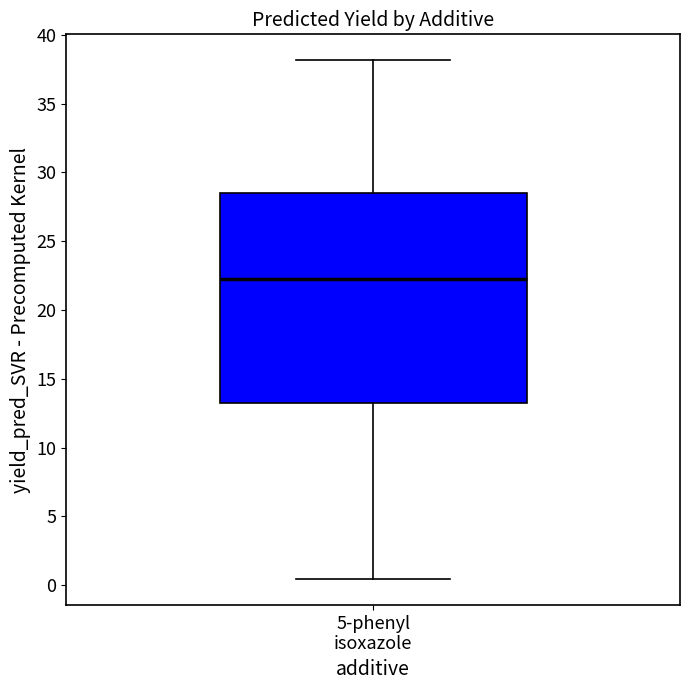

Transcribe this box plot: give where the median line is, the range the box spans, and where the two whiskers end, as read against the y-axis. The values are not printed on the chart, so give them approximately, as read against the axis.

median 22.5, box 13.0 to 28.5, whiskers 0.5 to 38.0